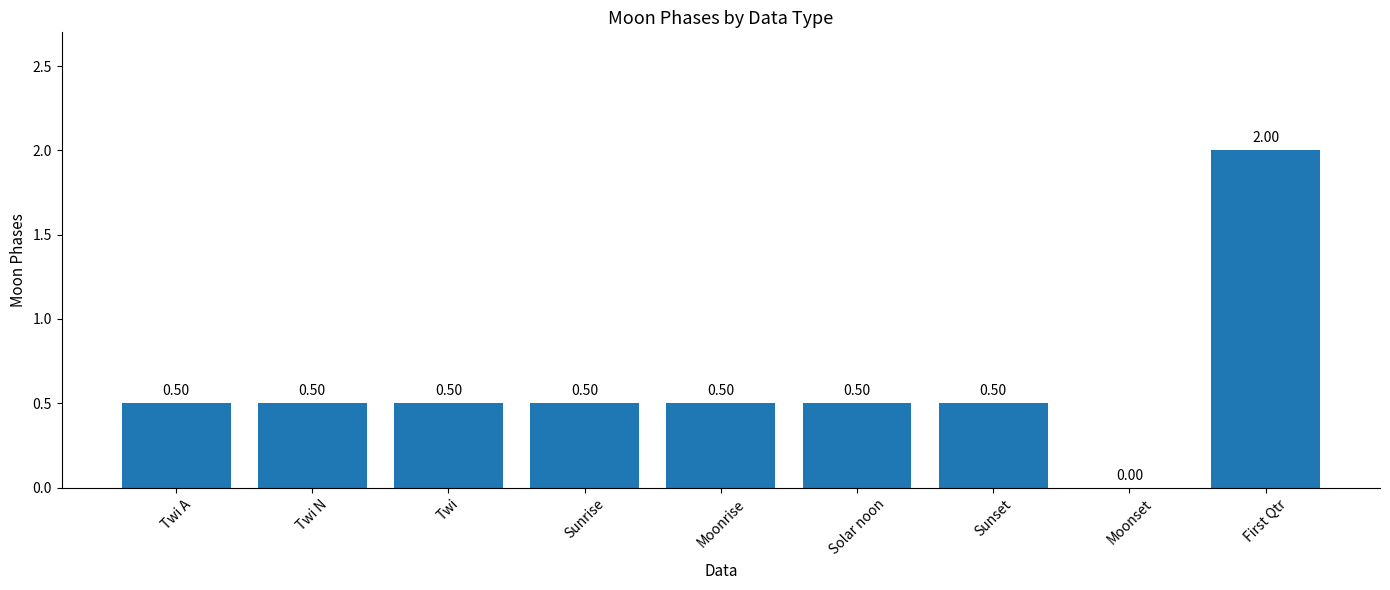

At which category does the chart reach its peak across all series?

First Qtr